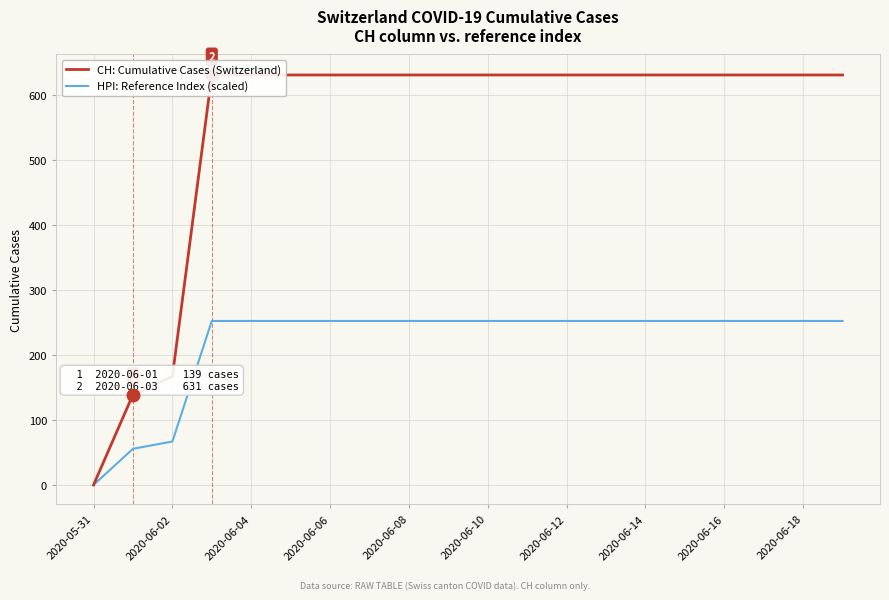

True or false: HPI: Reference Index (scaled) and CH: Cumulative Cases (Switzerland) cross at least once.

False